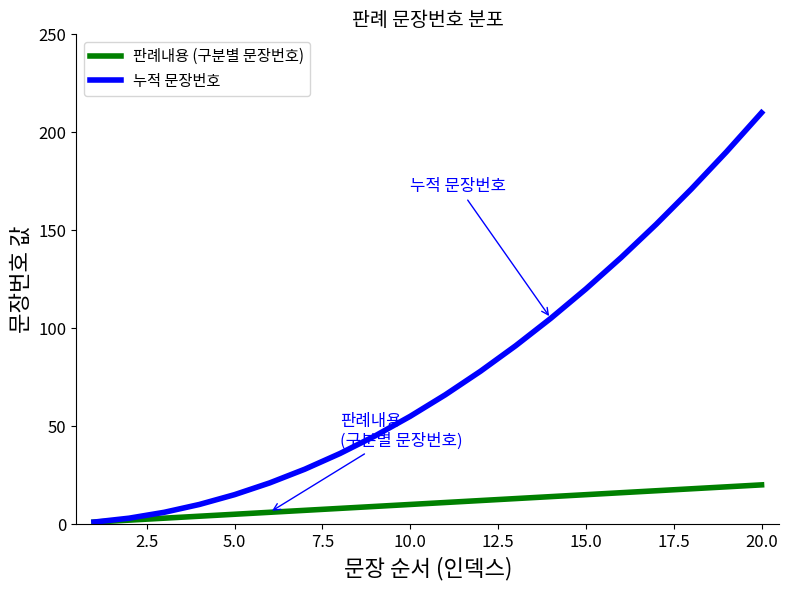

Does the chart have visible grid lines?

No